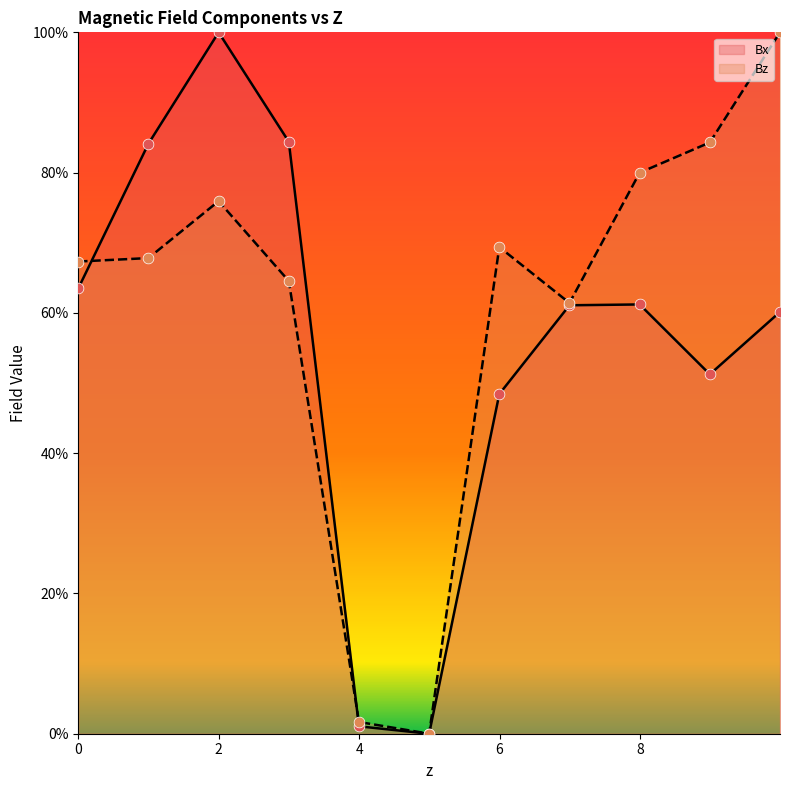

Which series has the largest Y range (max minus min)?

Bz